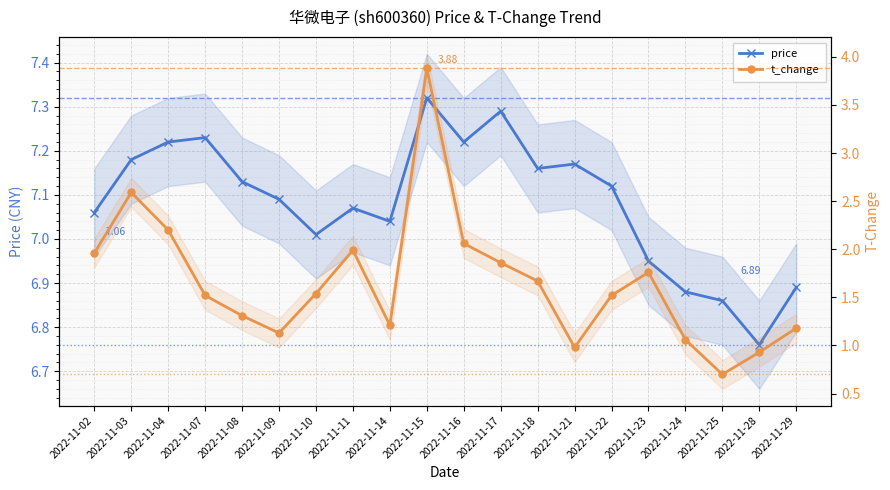

True or false: price and t_change intersect in this chart.

False